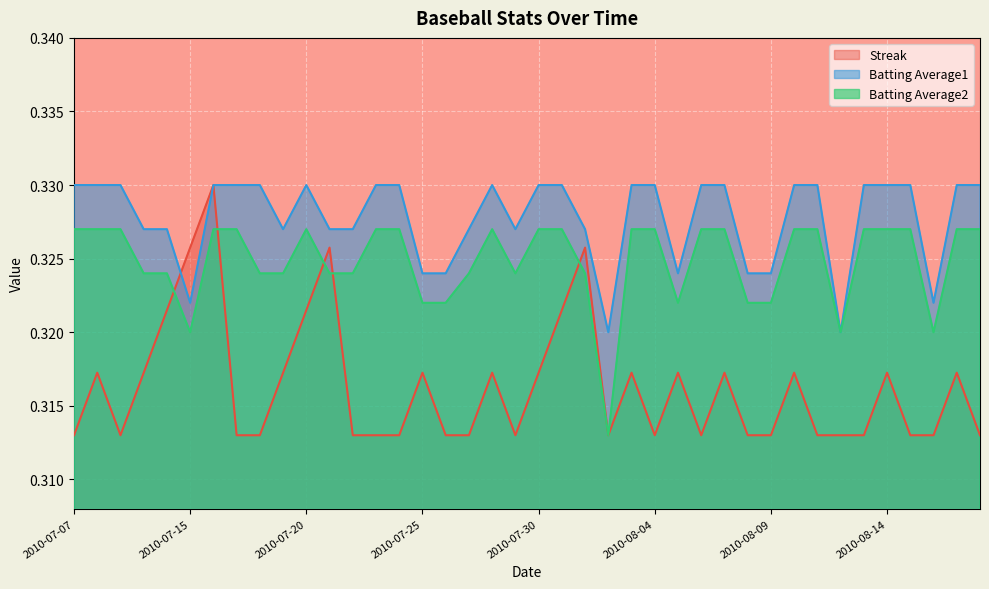

Which series has the largest range (max minus min)?

Streak